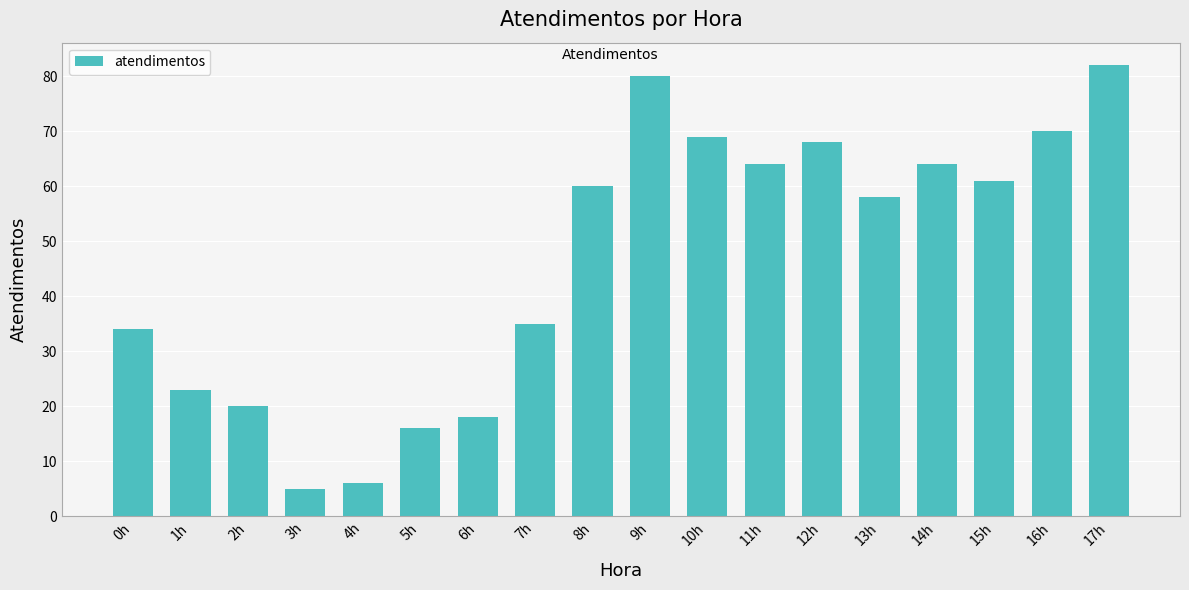

Approximately how many times larger is the value at 12h compared to 10h?

1.0